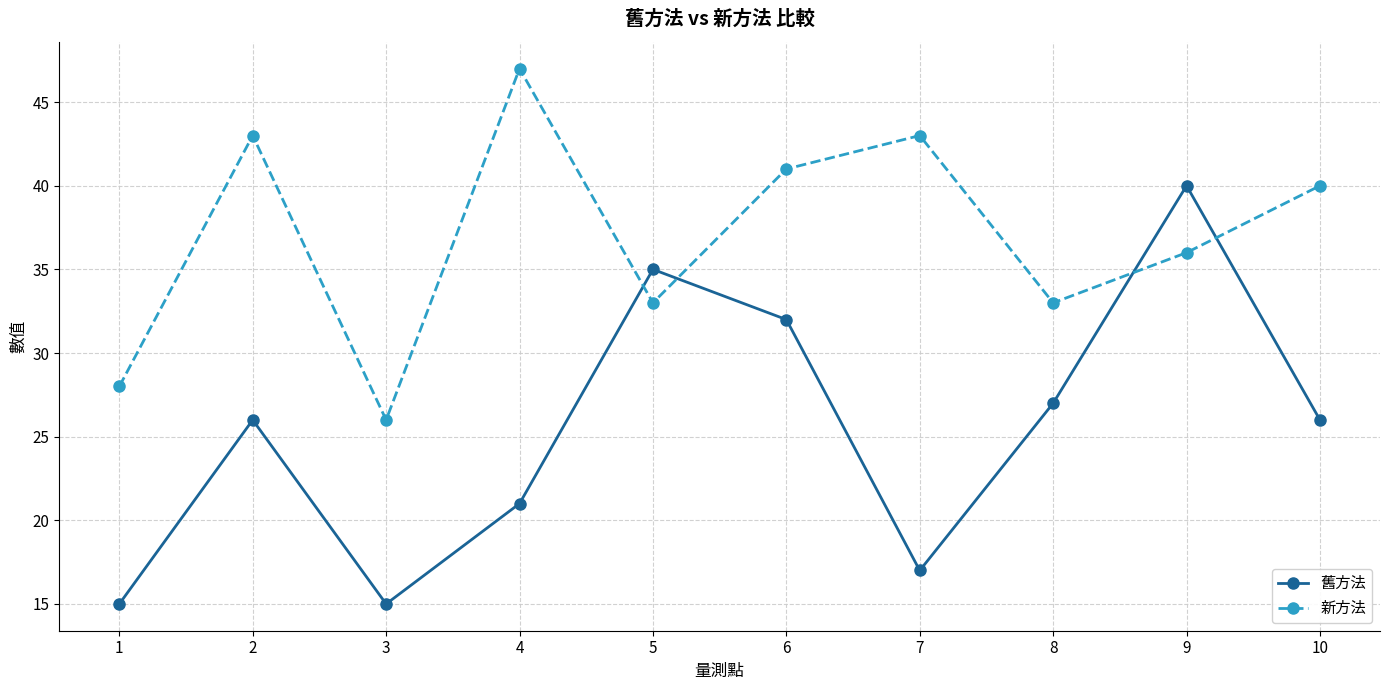

What is the difference between the second highest and second lowest values in the 舊方法 series?

20